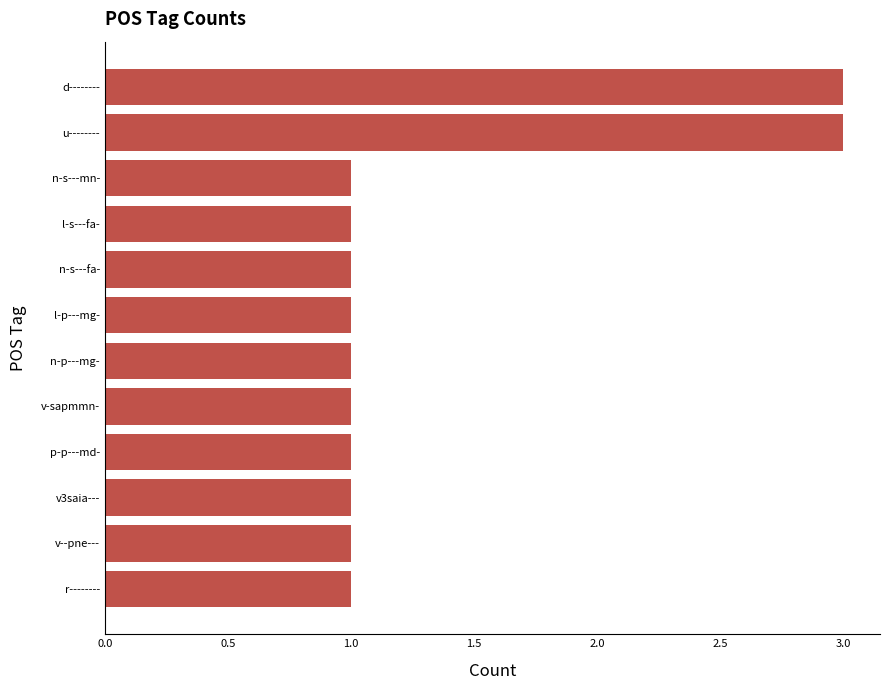

What is the sum of all values?

16